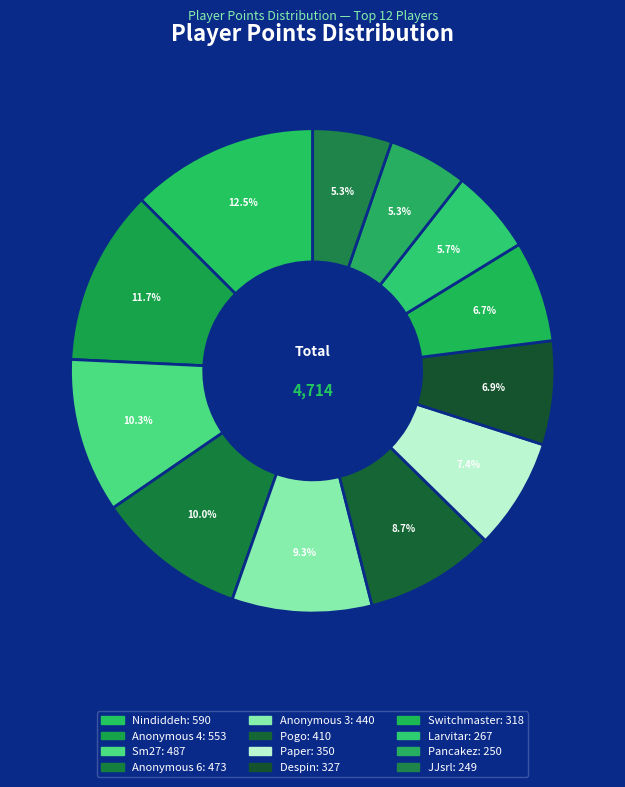

What percentage is the Anonymous 6 slice, to the nearest percent?

10%